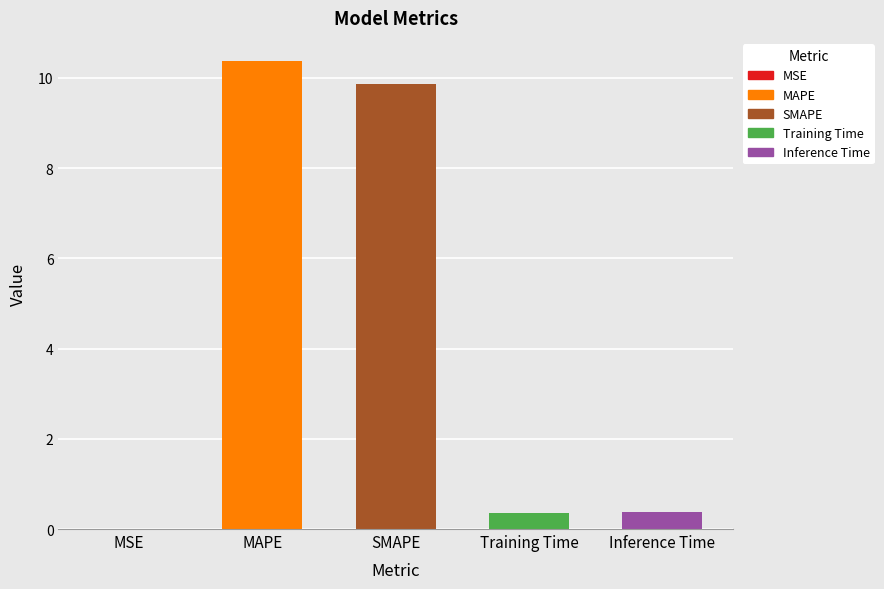

What is the change in value from MSE to MAPE?

+10.4